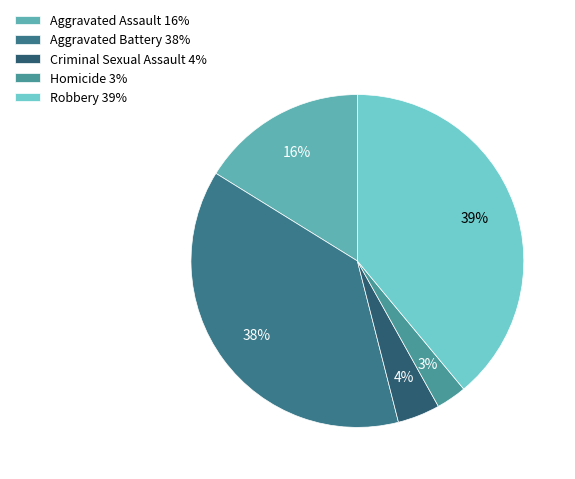

To the nearest percent, what portion does Aggravated Battery represent?

38%